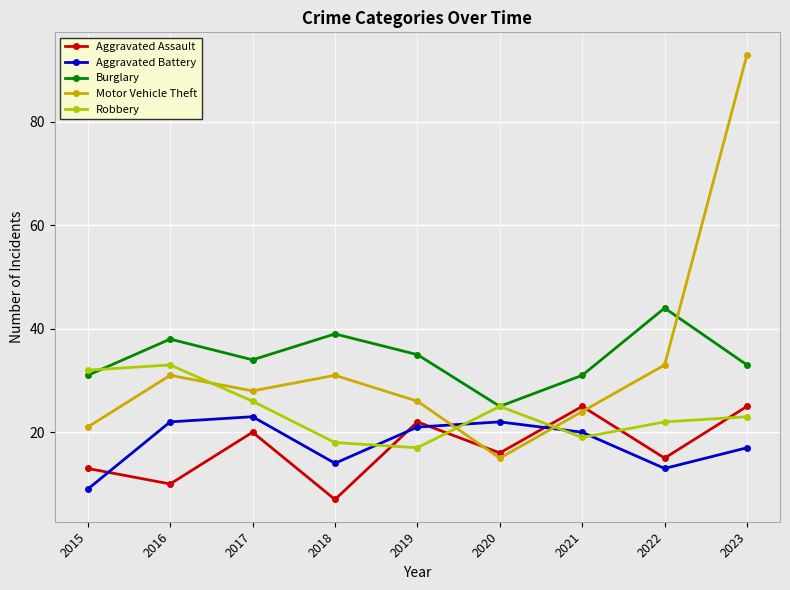

True or false: Burglary has more than 0 interior local peaks.

True